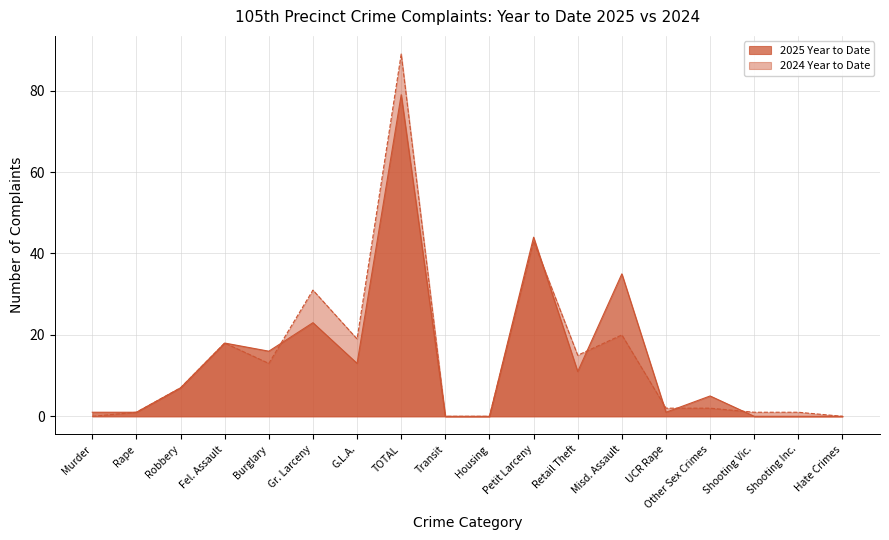

Which series has the largest range (max minus min)?

2024 Year to Date